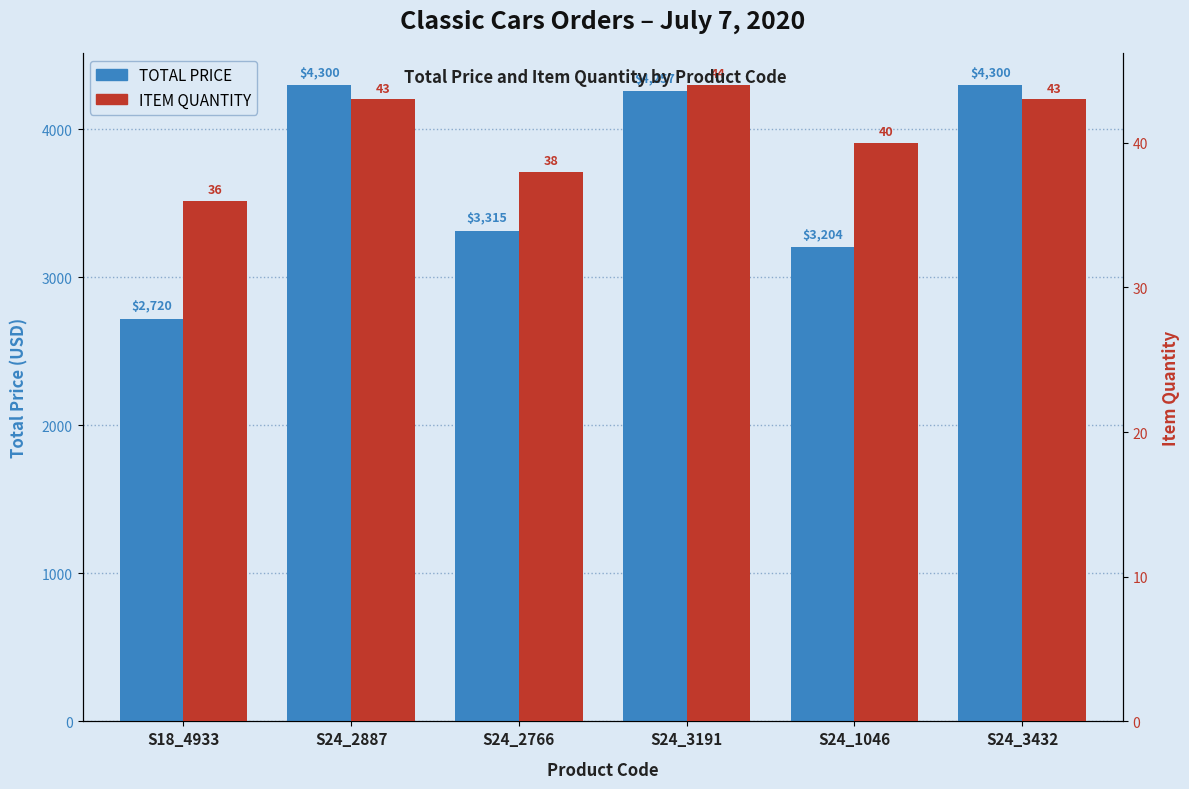

Reading left to right, extract all data points from this chart.

TOTAL PRICE: S18_4933=2719.8	S24_2887=4300.0	S24_2766=3315.1	S24_3191=4256.6	S24_1046=3204.0	S24_3432=4300.0
ITEM QUANTITY: S18_4933=36.0	S24_2887=43.0	S24_2766=38.0	S24_3191=44.0	S24_1046=40.0	S24_3432=43.0